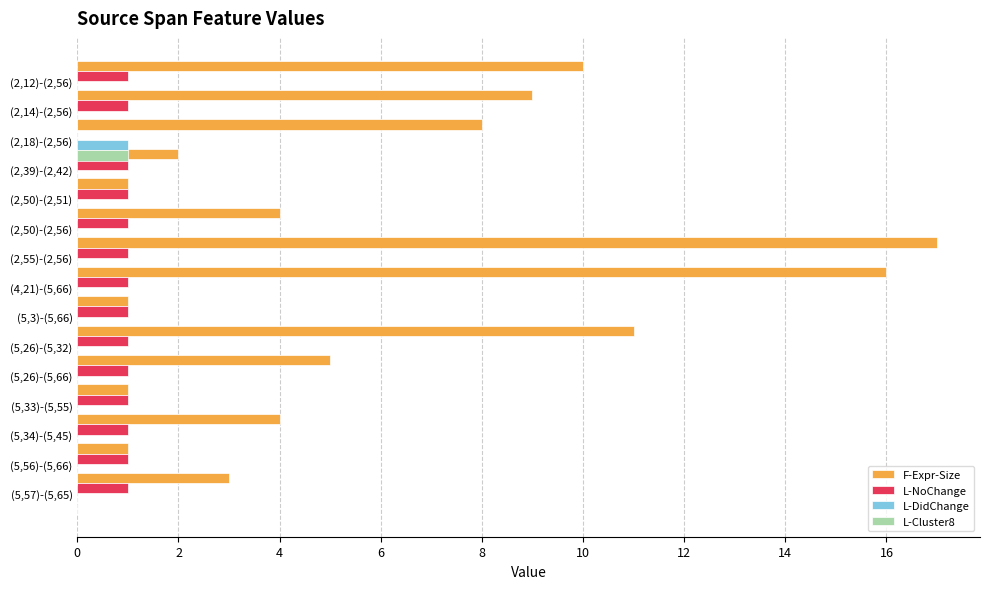

Are the bars grouped side by side (vs. stacked)?

Yes